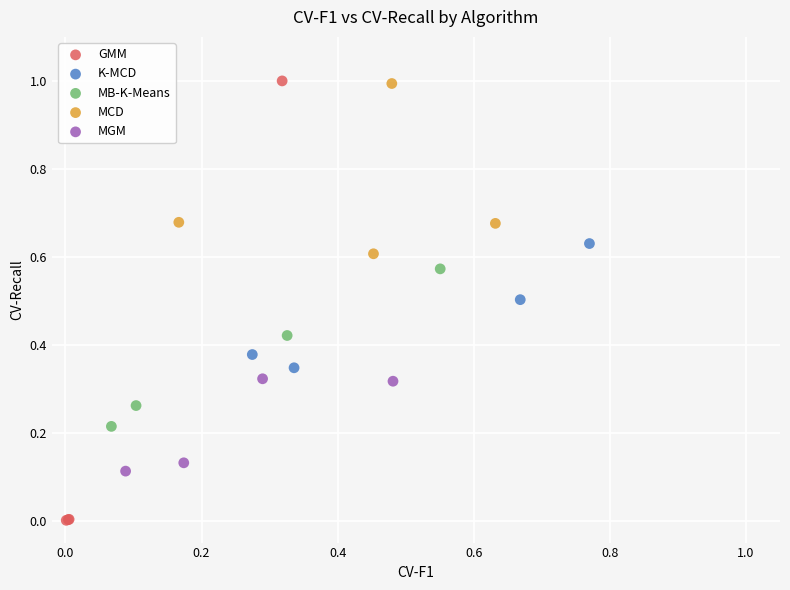

Which series has the widest spread of Y values?

GMM